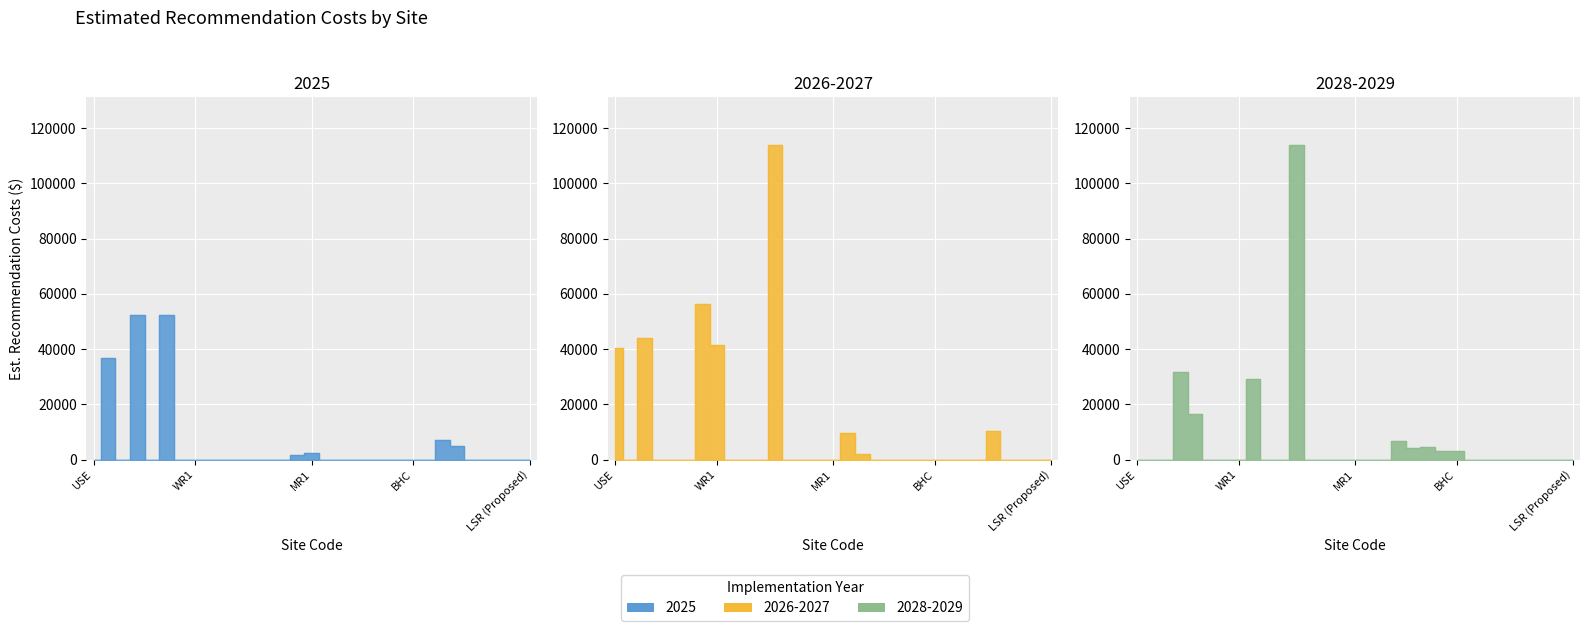

What is the label of the 6th point from the left?

IR1